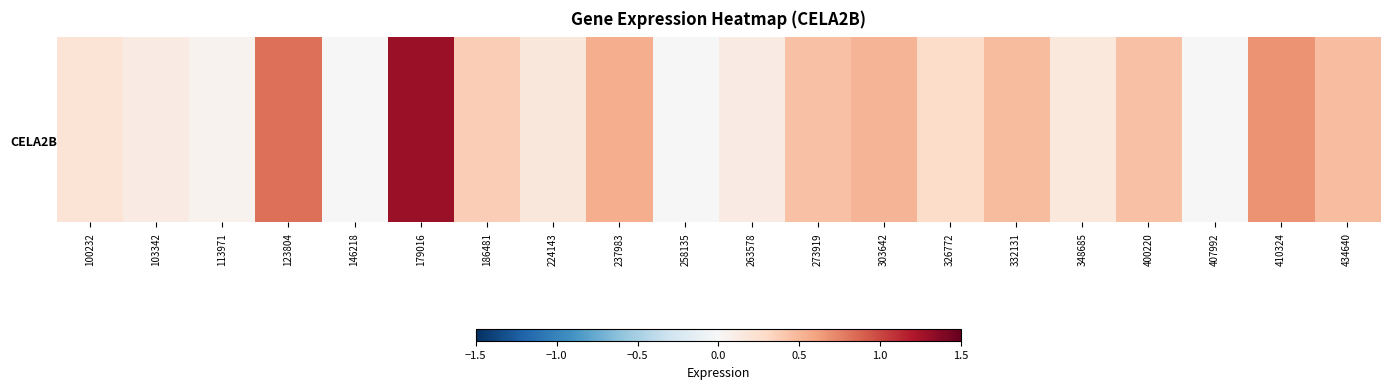

Which label corresponds to the largest value in the chart?

179016